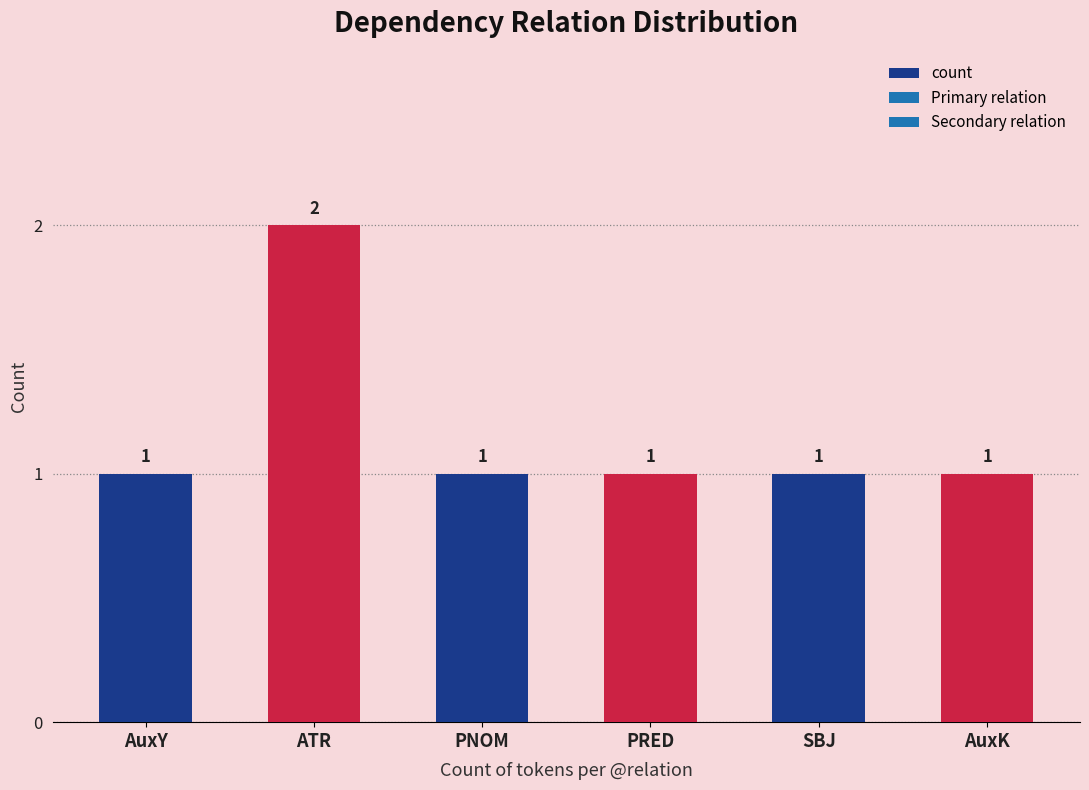

What is the label of the 2nd bar from the right?

SBJ